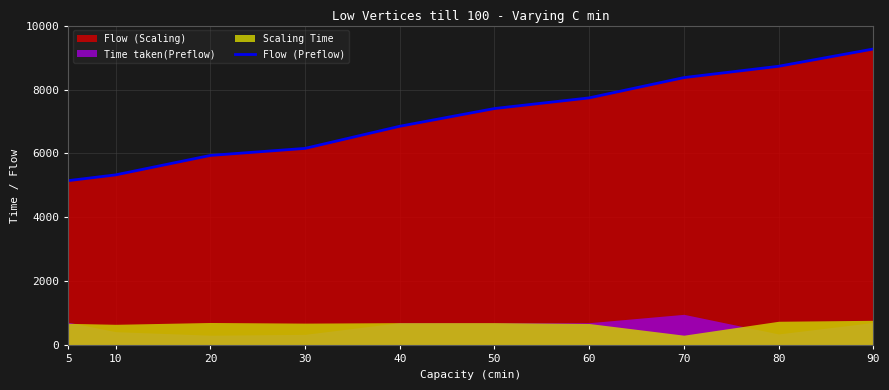

True or false: the data shows 9267 at 90.

True